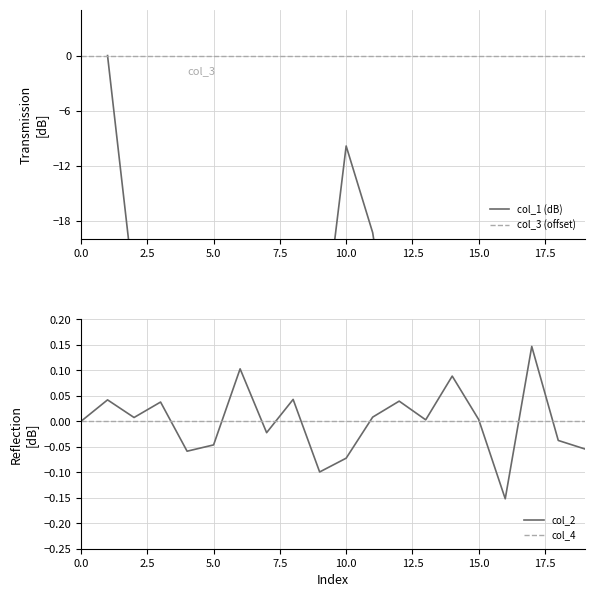

The col_4 series shows 0.0 at 15.0. True or false?

True